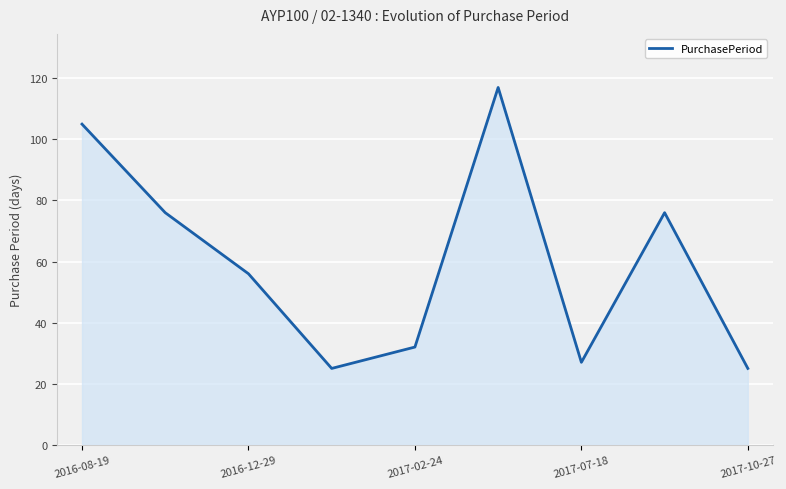

How many lines are shown in the chart?

1